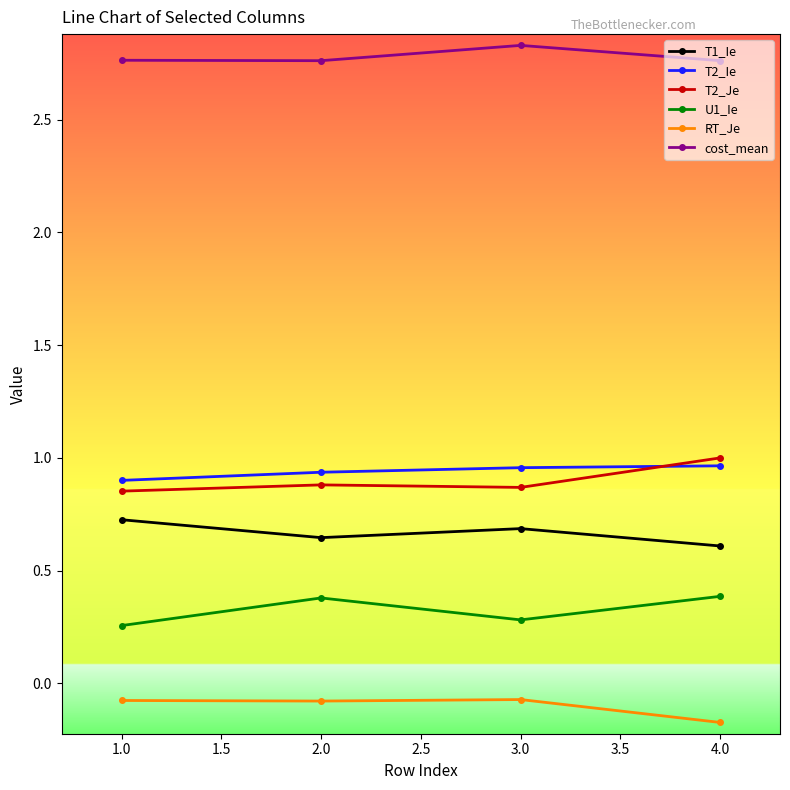

At which category does U1_Ie reach its first local peak?

2.0